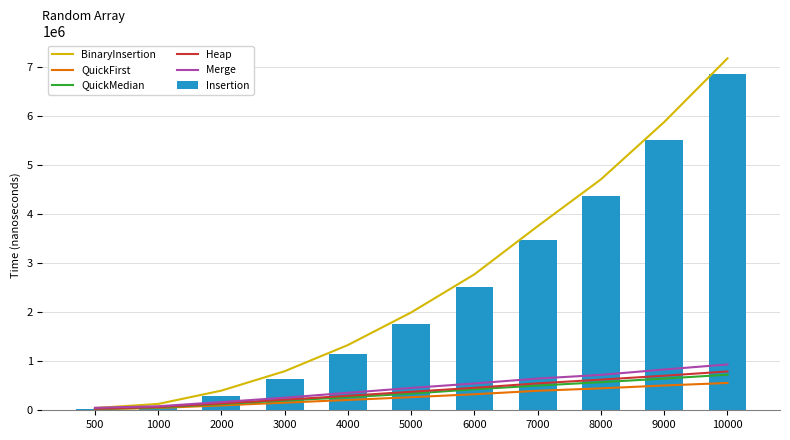

The value of Heap at 9000 is 704970. True or false?

True